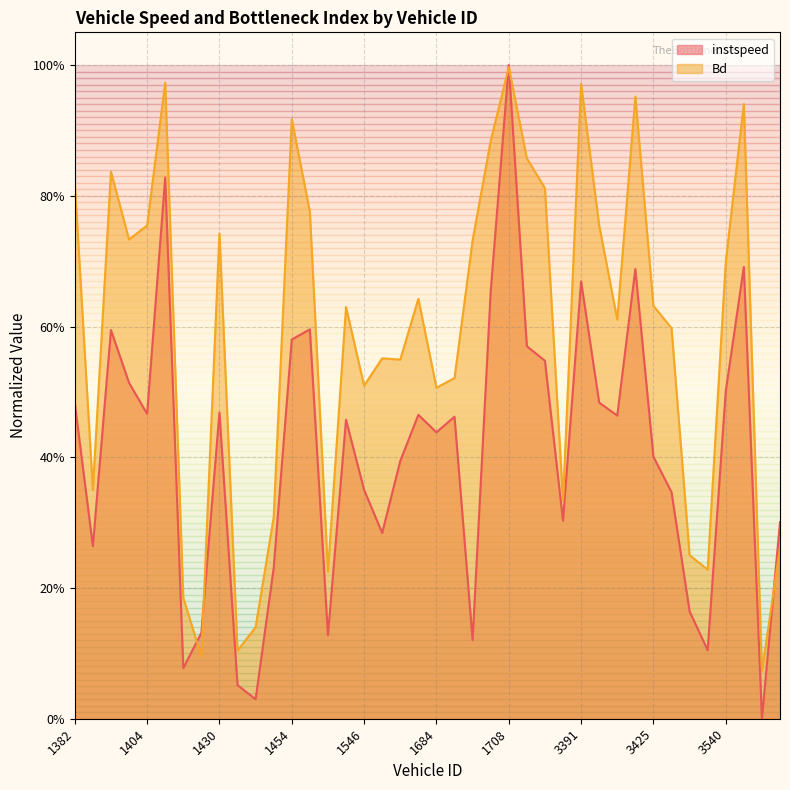

Reading left to right, list all the values displayed in this chart.

instspeed: 1382=0.5	1391=0.3	1398=0.6	1403=0.5	1404=0.5	1408=0.8	1418=0.1	1426=0.1	1430=0.5	1434=0.1	1443=0.0	1452=0.2	1454=0.6	1455=0.6	1516=0.1	1523=0.5	1546=0.4	1649=0.3	1654=0.4	1672=0.5	1684=0.4	1690=0.5	1699=0.1	1706=0.7	1708=1.0	3372=0.6	3385=0.5	3390=0.3	3391=0.7	3393=0.5	3402=0.5	3404=0.7	3425=0.4	3446=0.3	3447=0.2	3536=0.1	3540=0.5	3544=0.7	3545=0.0	3643=0.3
Bd: 1382=0.8	1391=0.3	1398=0.8	1403=0.7	1404=0.8	1408=1.0	1418=0.2	1426=0.1	1430=0.7	1434=0.1	1443=0.1	1452=0.3	1454=0.9	1455=0.8	1516=0.2	1523=0.6	1546=0.5	1649=0.6	1654=0.5	1672=0.6	1684=0.5	1690=0.5	1699=0.7	1706=0.9	1708=1.0	3372=0.9	3385=0.8	3390=0.3	3391=1.0	3393=0.8	3402=0.6	3404=1.0	3425=0.6	3446=0.6	3447=0.3	3536=0.2	3540=0.7	3544=0.9	3545=0.1	3643=0.3